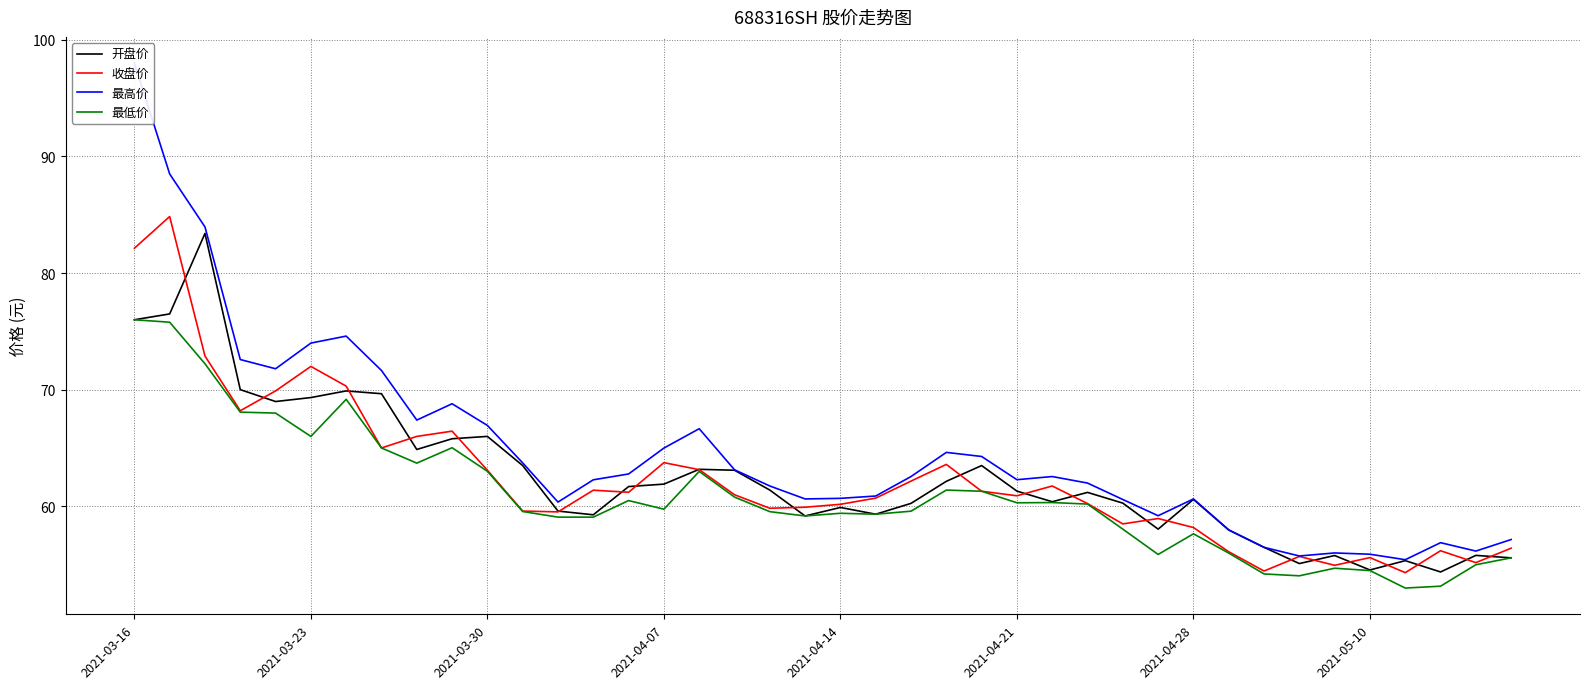

Is the value of 最低价 at 2021-03-16 greater than the value of 收盘价 at 2021-05-10?

Yes